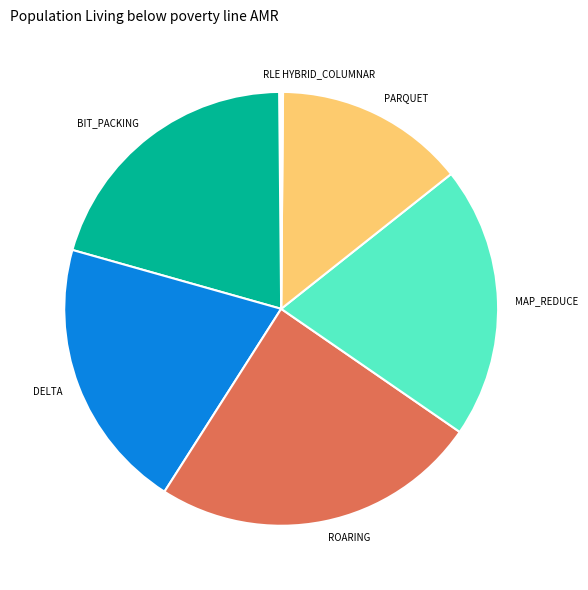

Is it true that ROARING is 24% of the pie?

True